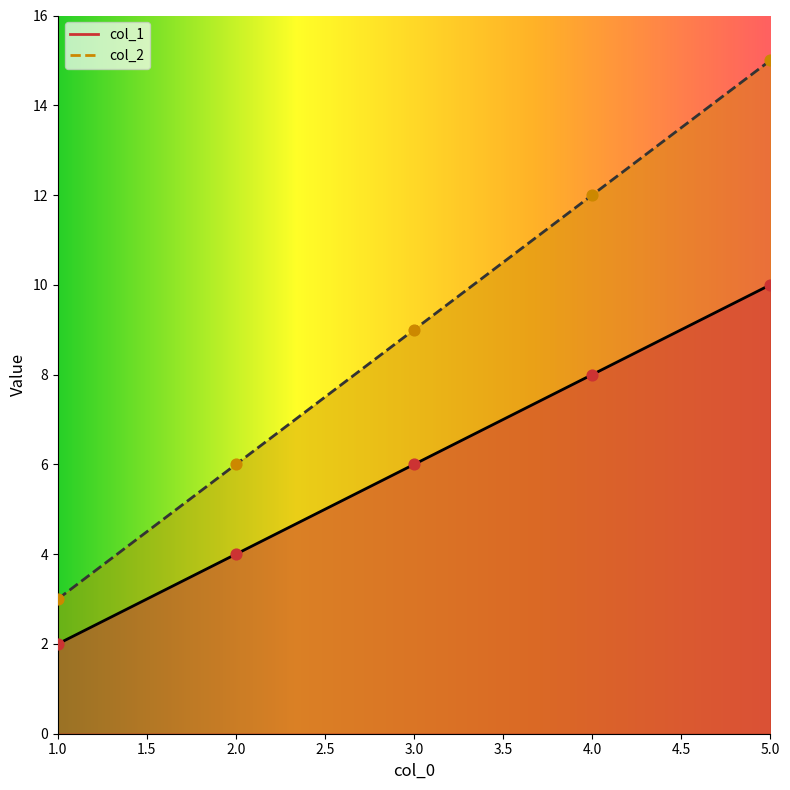

Which series has the largest total across all categories?

col_2